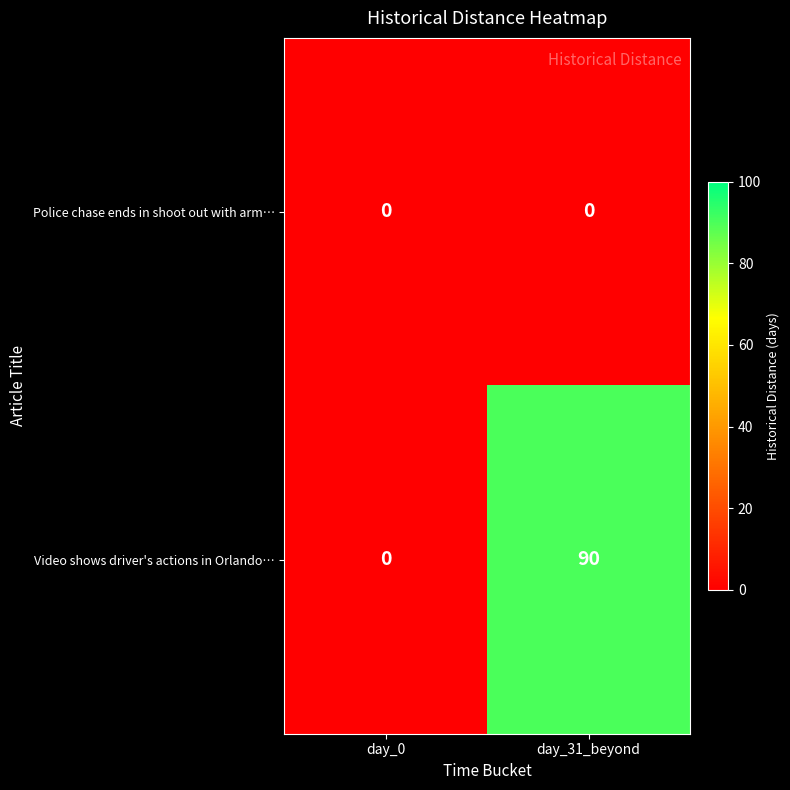

Reading left to right, what are all the values shown in this chart?

Police chase ends in shoot out with arm…: 0	0
Video shows driver's actions in Orlando…: 0	90